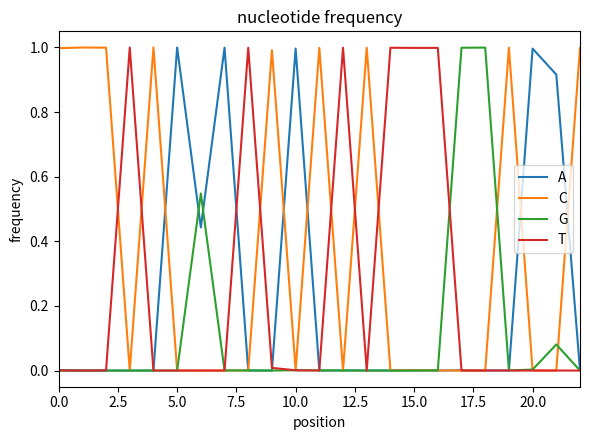

What is the maximum value shown in the chart?

1.0